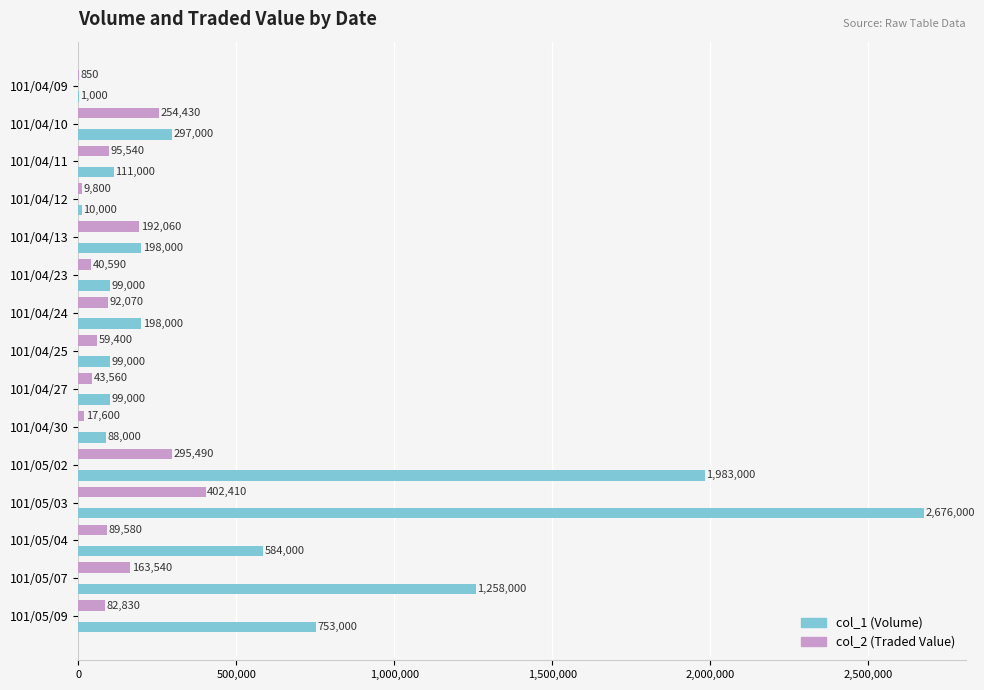

Between 101/04/23 and 101/04/24, which series saw the biggest shift?

col_1 (Volume)